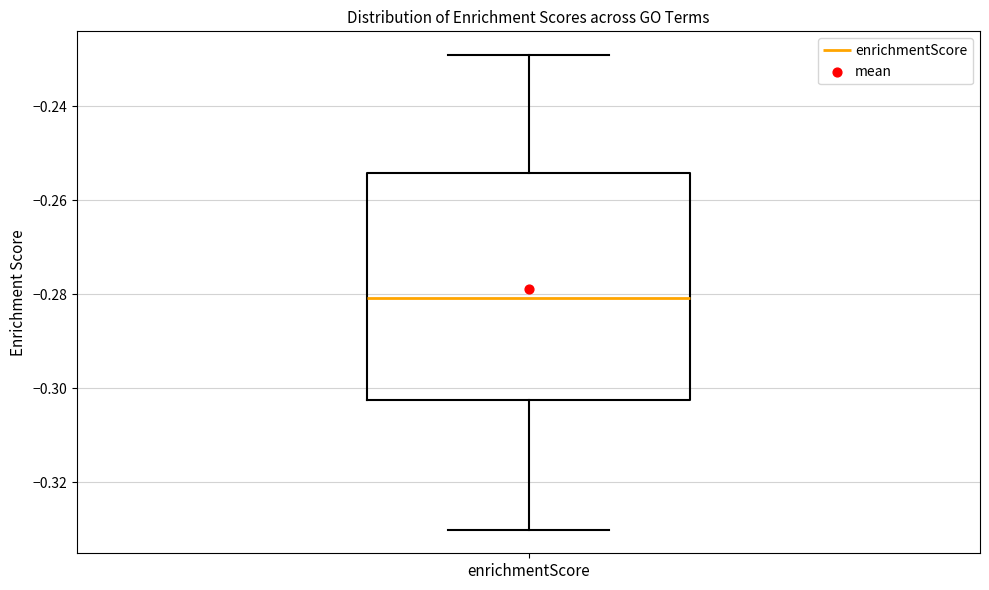

Where does the lower whisker of the box for enrichmentScore end on the y-axis? The values are not printed on the chart, so give them approximately, as read against the axis.

-0.330